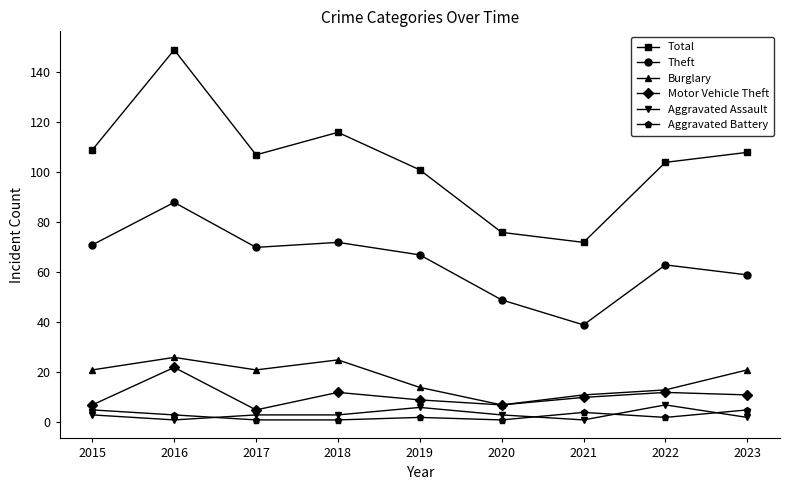

True or false: Total and Burglary intersect in this chart.

False